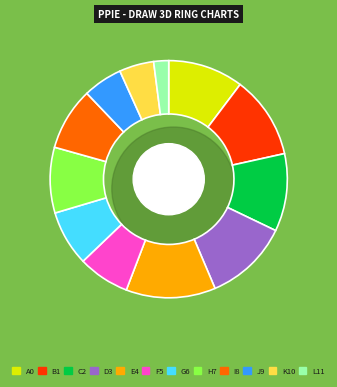

The Loner slice represents 20% of the pie. True or false?

False